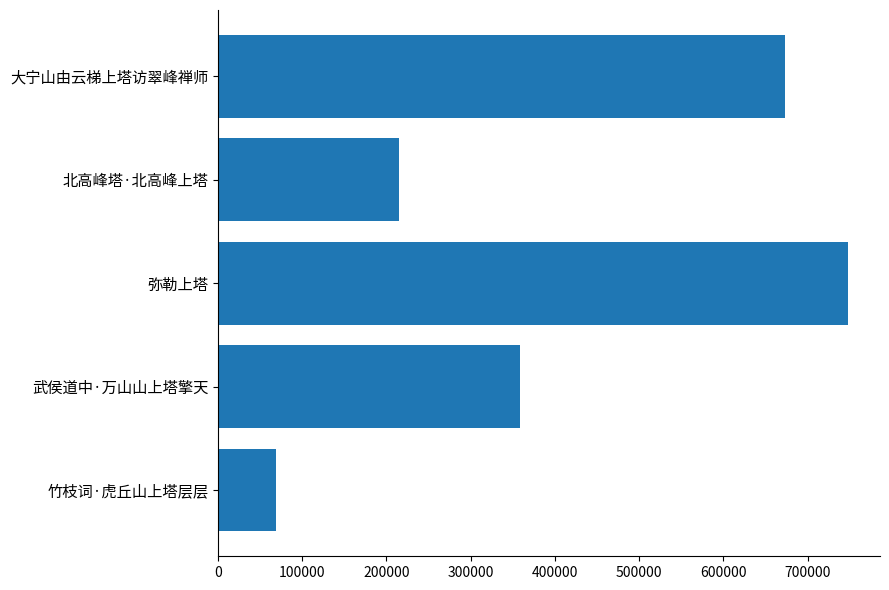

Count the number of data series in this chart.

1